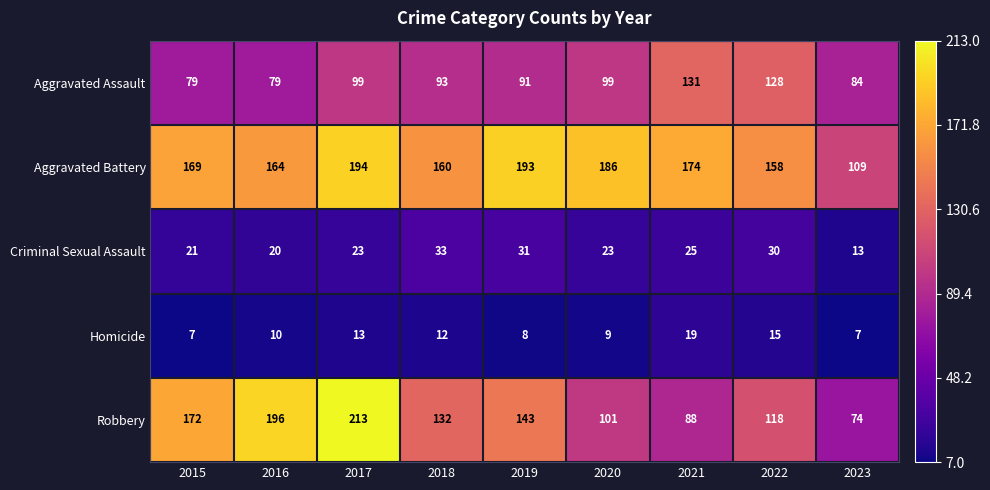

What is the average value of the Criminal Sexual Assault series?

24